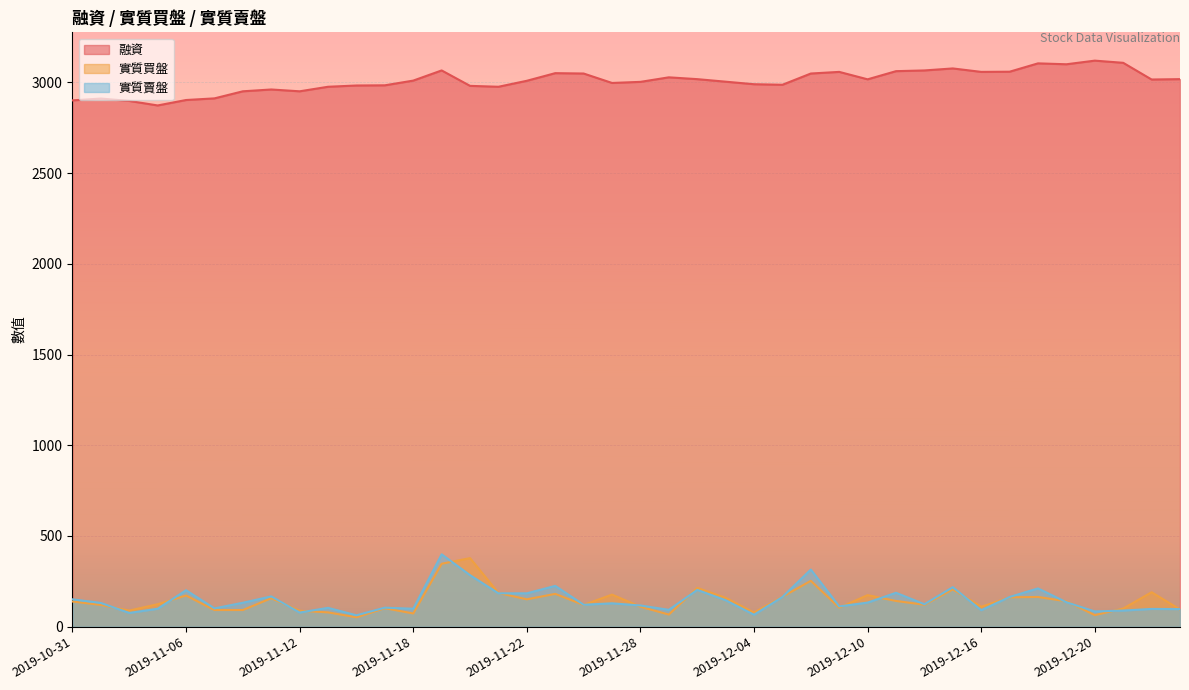

The value of 實質買盤 at 2019-11-20 is 378. True or false?

True